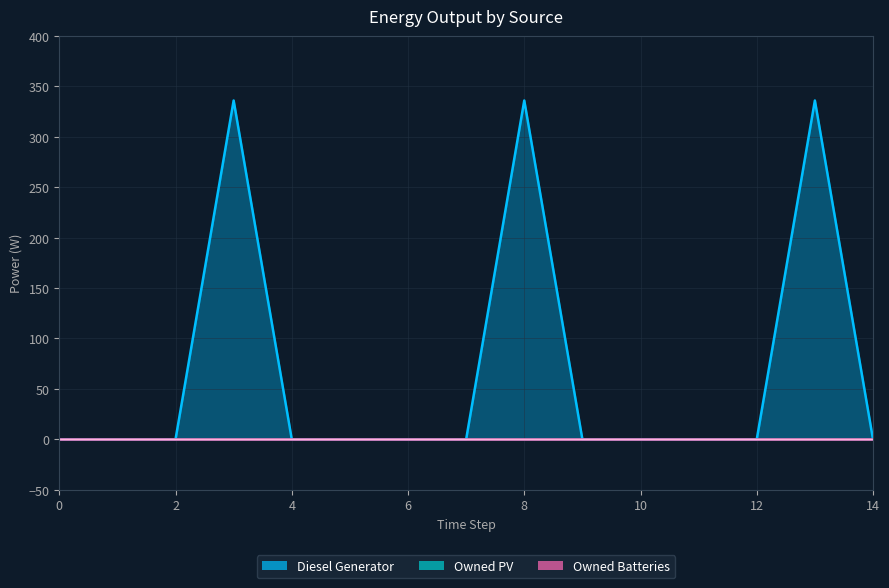

Reading left to right, what are all the values shown in this chart?

Diesel Generator: 0=0	1=0	2=0	3=336	4=0	5=0	6=0	7=0	8=336	9=0	10=0	11=0	12=0	13=336	14=0
Owned PV: 0=0	1=0	2=0	3=0	4=0	5=0	6=0	7=0	8=0	9=0	10=0	11=0	12=0	13=0	14=0
Owned Batteries: 0=0	1=0	2=0	3=0	4=0	5=0	6=0	7=0	8=0	9=0	10=0	11=0	12=0	13=0	14=0